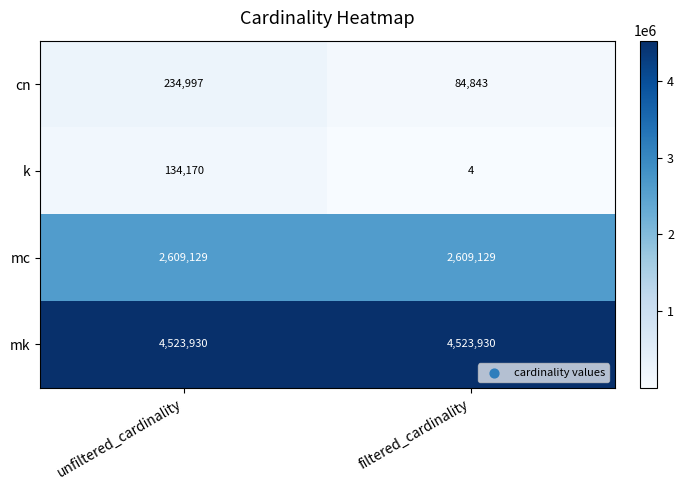

Reading left to right, transcribe all the data shown in this chart.

cn: 234997	84843
k: 134170	4
mc: 2609129	2609129
mk: 4523930	4523930